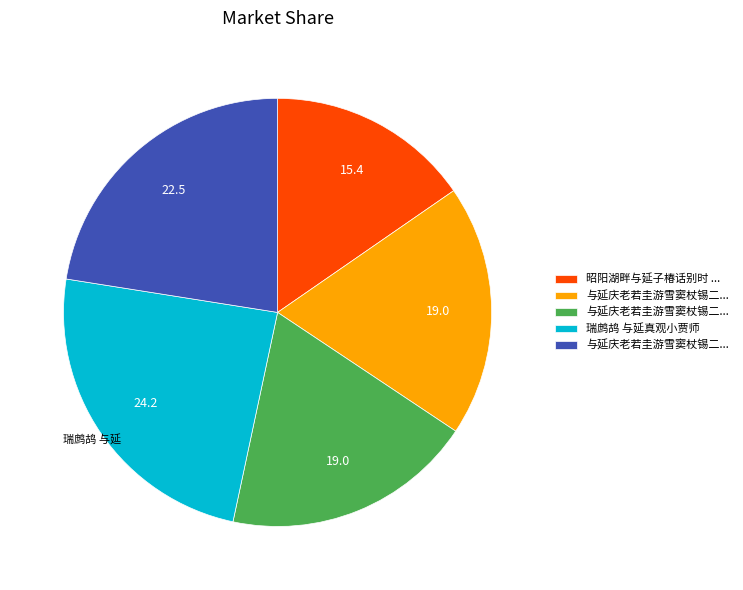

Is there a majority slice in this chart?

No